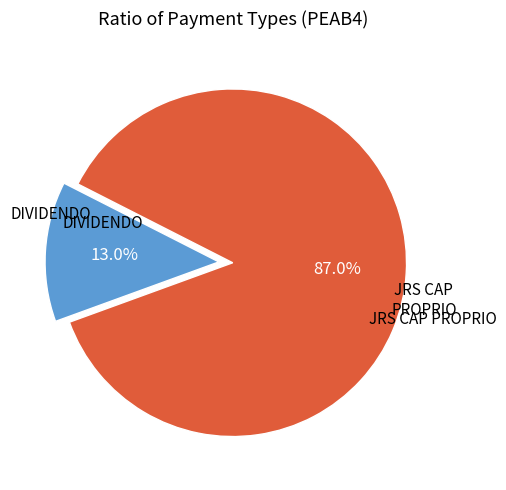

To the nearest percent, what is the difference between the largest and smallest slice percentages?

74%